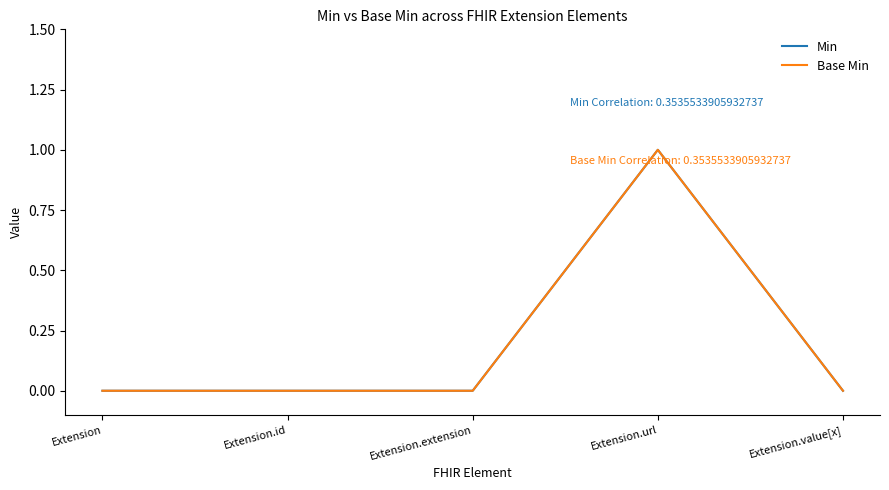

Is this an area chart (filled region under the line)?

No